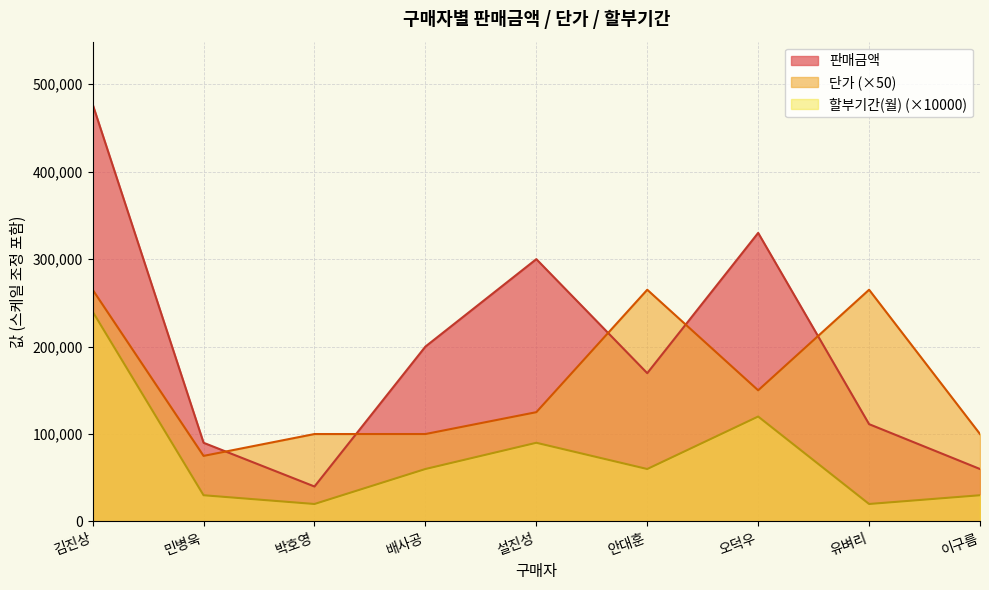

Which series has the largest total across all categories?

판매금액